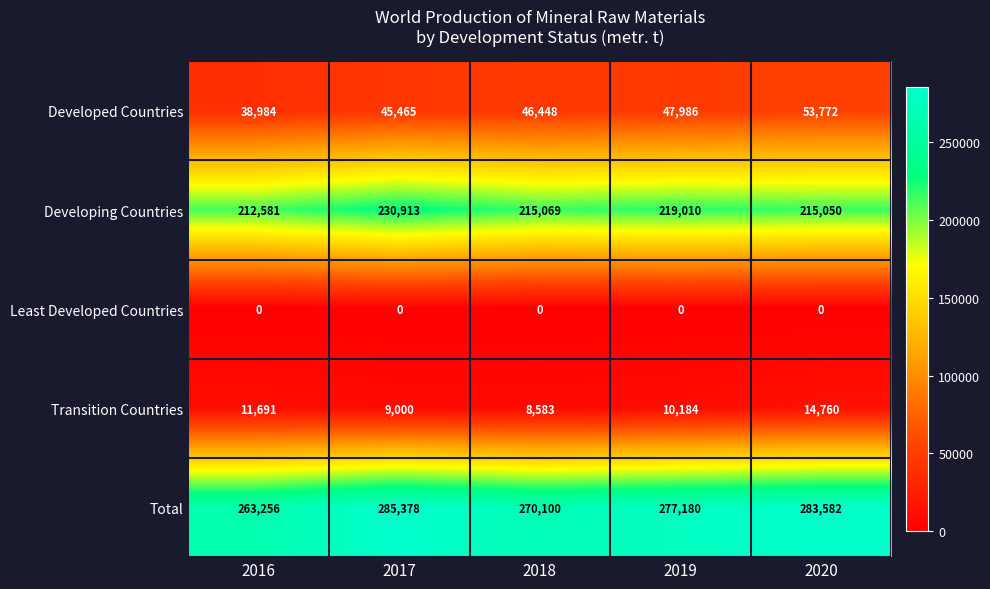

The Total series shows 270100 at 2018. True or false?

True